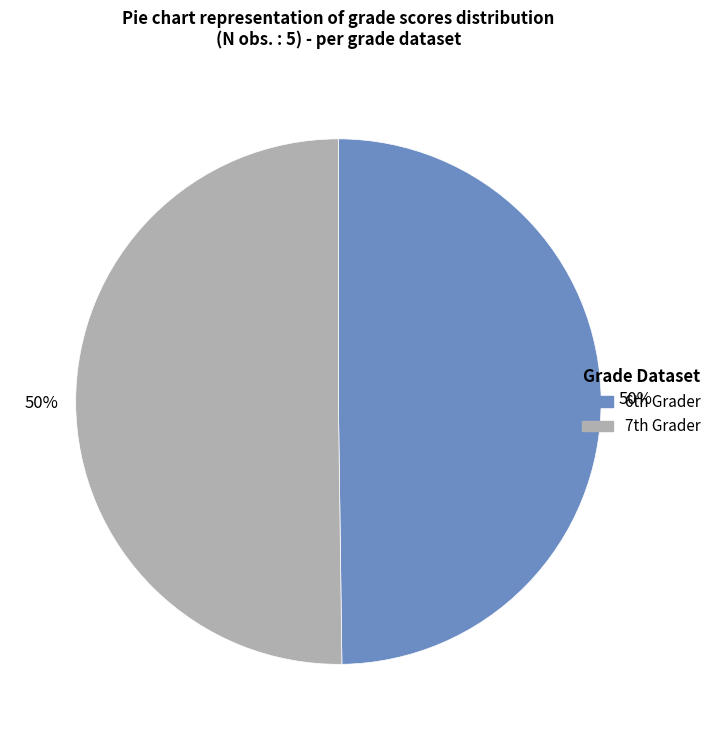

To the nearest percent, what is the average slice percentage?

50%